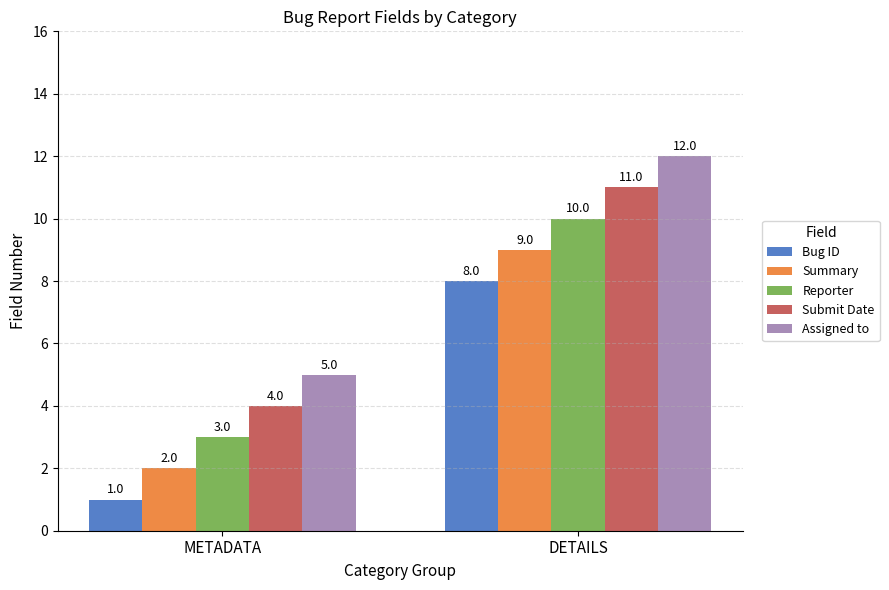

Is it true that Summary equals 2 at METADATA?

True